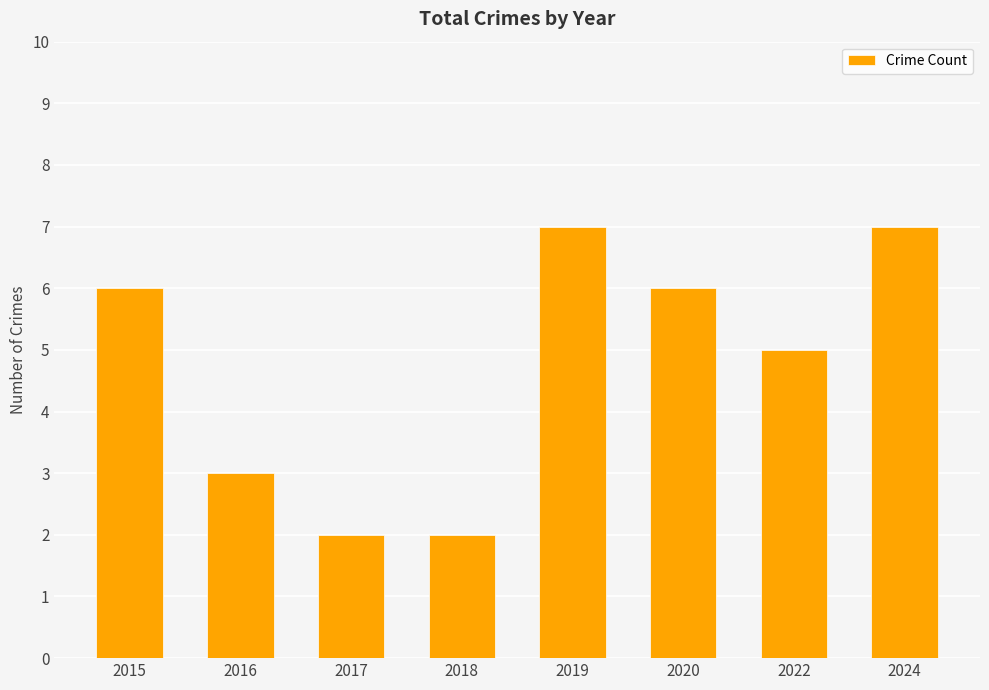

Between 2018 and 2016, which is larger?

2016